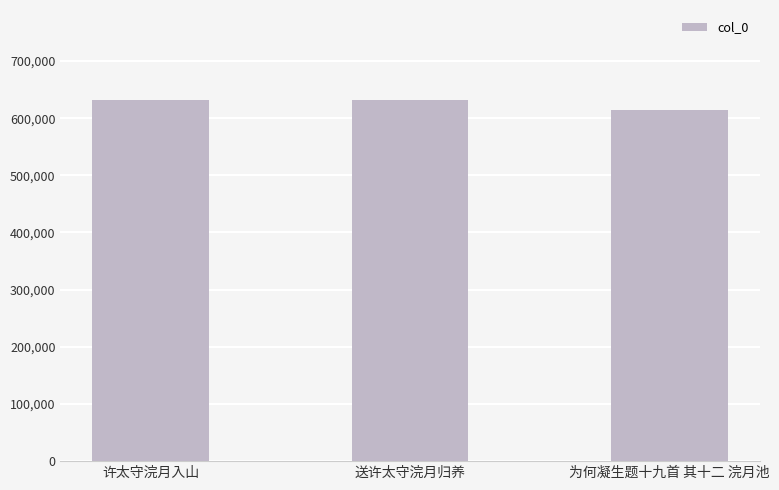

The value at 送许太守浣月归养 is 631395. True or false?

True